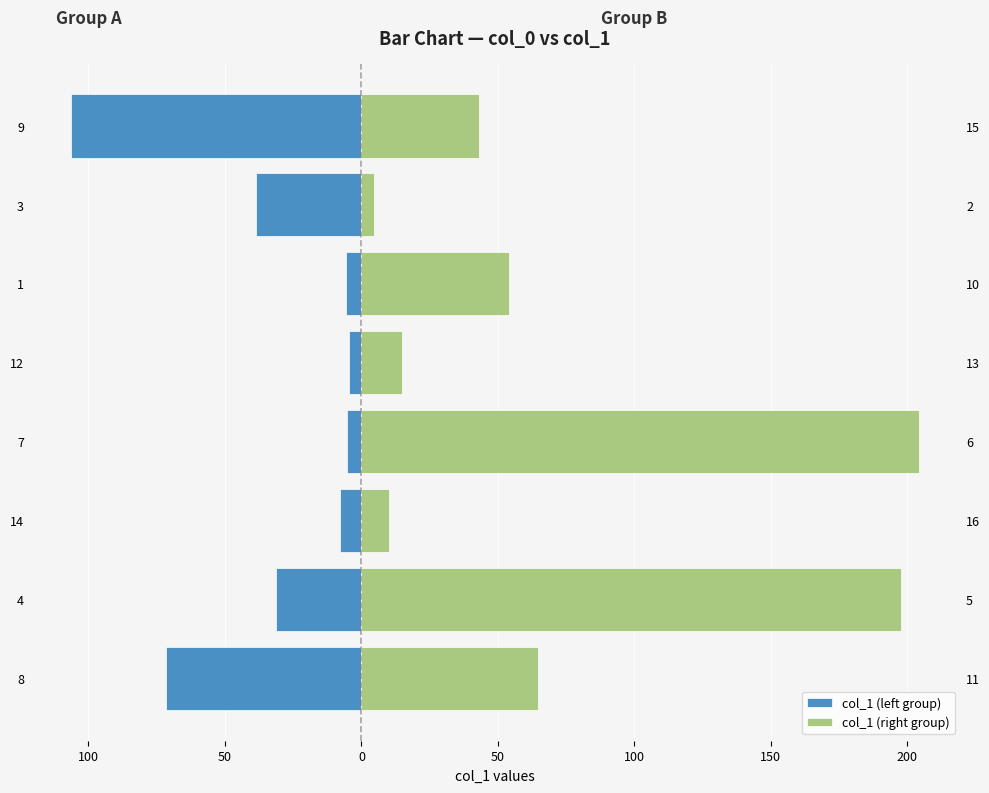

How many data points does each series have?

8